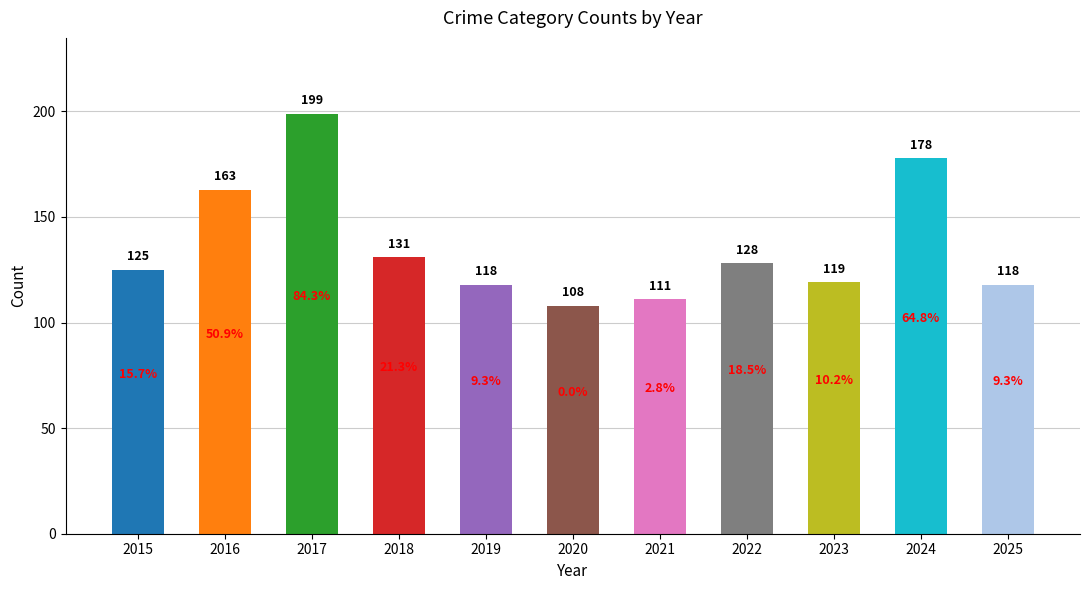

What is the minimum value shown in the chart?

108